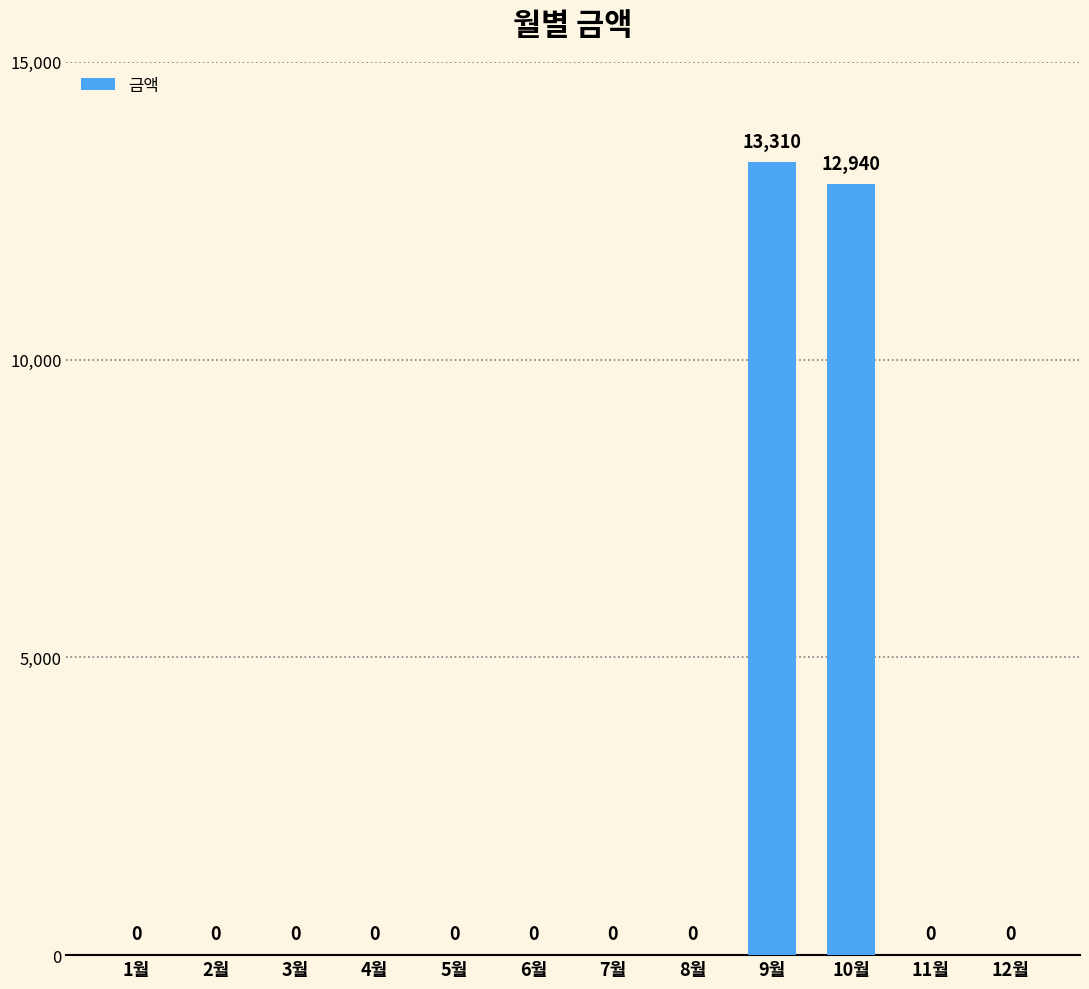

Are the bars horizontal?

No